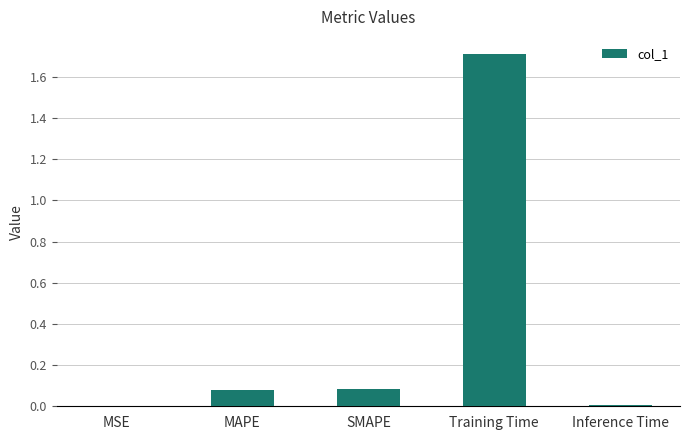

True or false: the data shows 0.4 at Training Time.

False